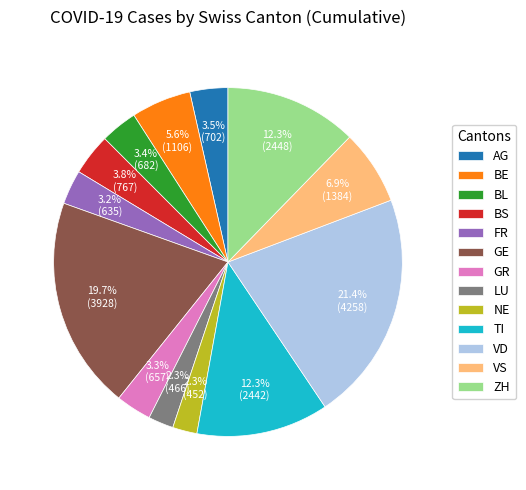

Which category has the biggest portion of the pie?

VD